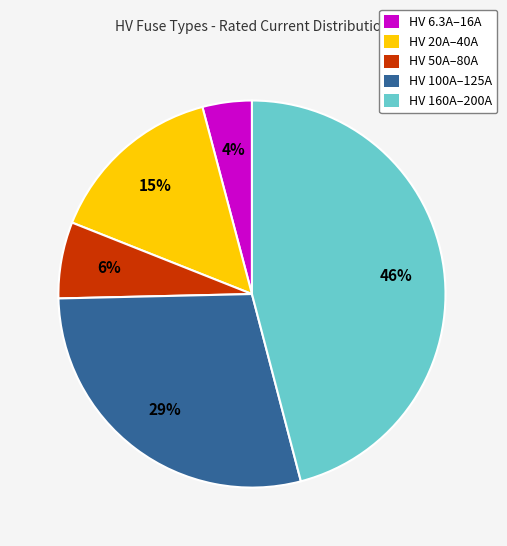

What is the largest slice in the pie chart?

HV 160A–200A